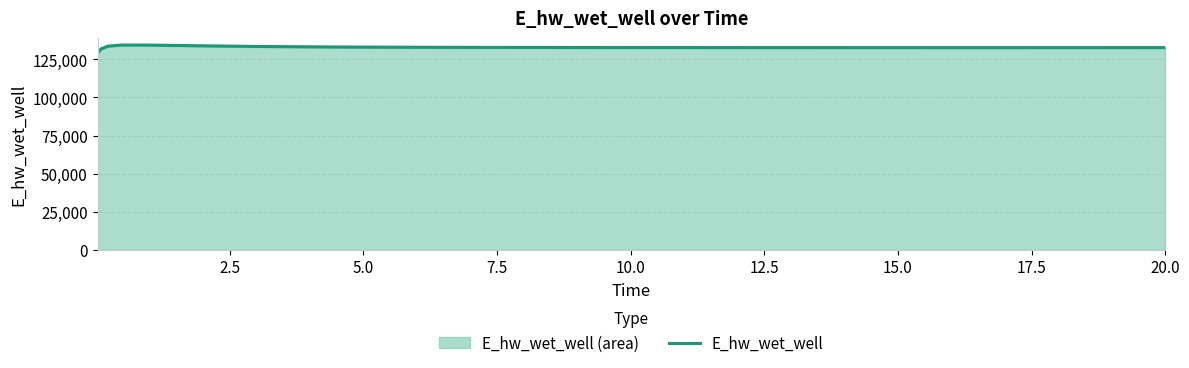

What is the minimum value for E_hw_wet_well?

128975.4